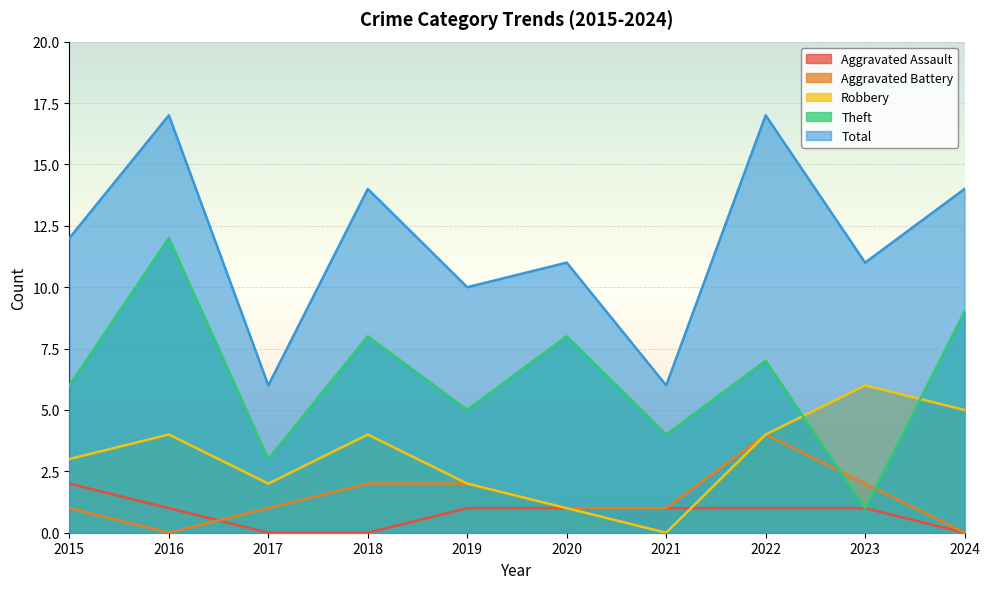

Reading left to right, what are all the values shown in this chart?

Aggravated Assault: 2	1	0	0	1	1	1	1	1	0
Aggravated Battery: 1	0	1	2	2	1	1	4	2	0
Robbery: 3	4	2	4	2	1	0	4	6	5
Theft: 6	12	3	8	5	8	4	7	1	9
Total: 12	17	6	14	10	11	6	17	11	14